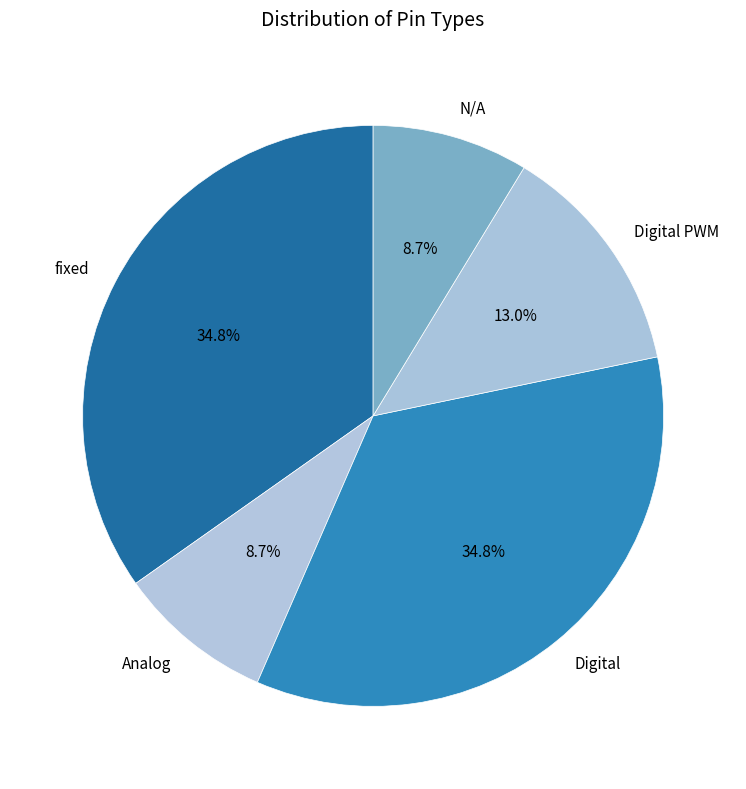

To the nearest percent, what is the difference between the Digital PWM and Digital slice percentages?

22%